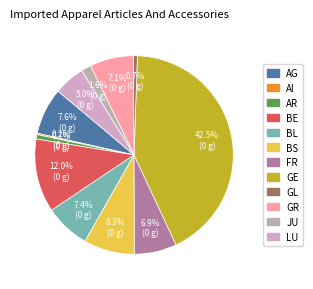

Is the sum of FR and LU greater than half?

No